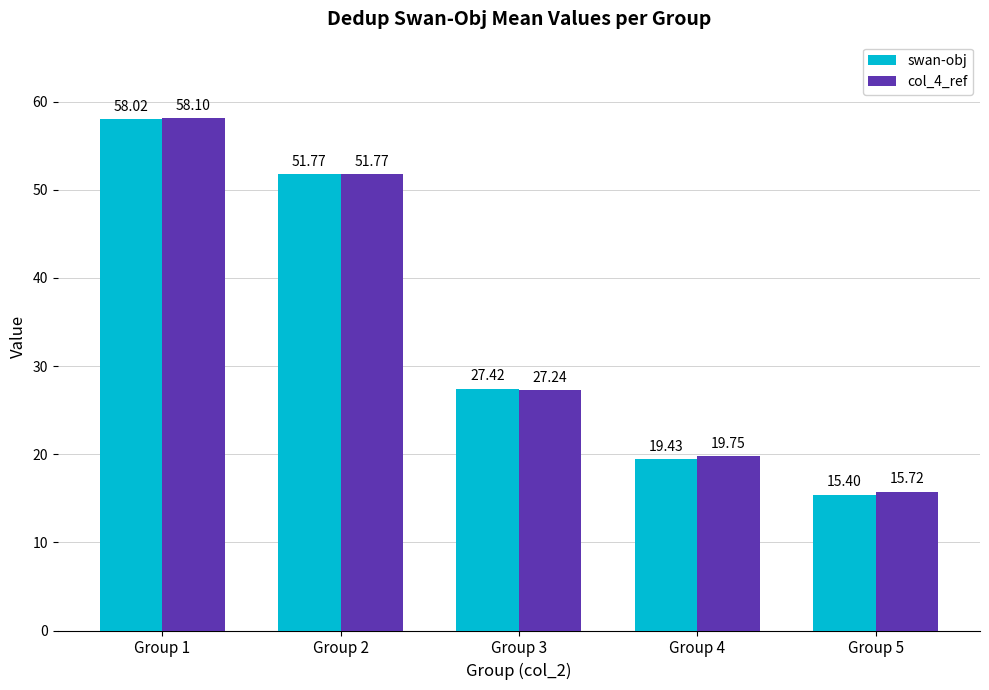

How many series are shown in this chart?

2